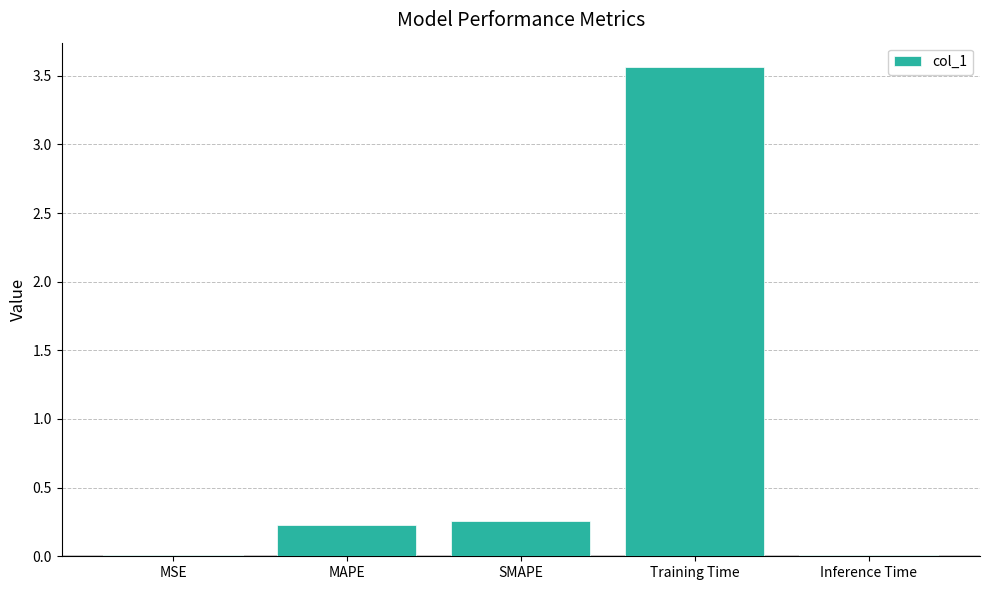

How many bars are there in total?

5